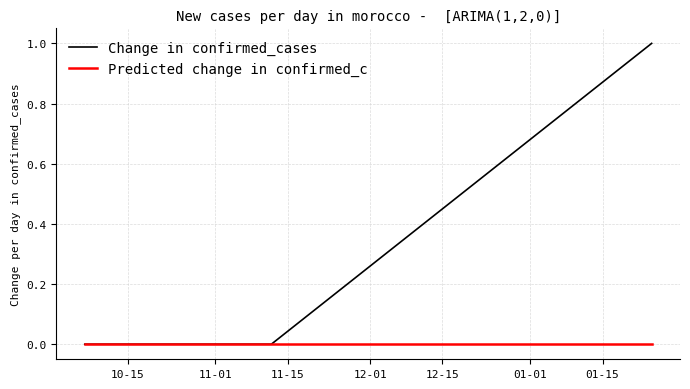

Which series has the widest spread of values?

Change in confirmed_cases